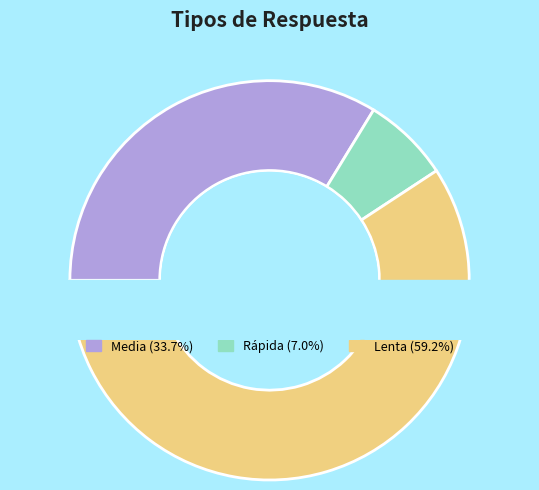

Which slice is the largest?

Lenta